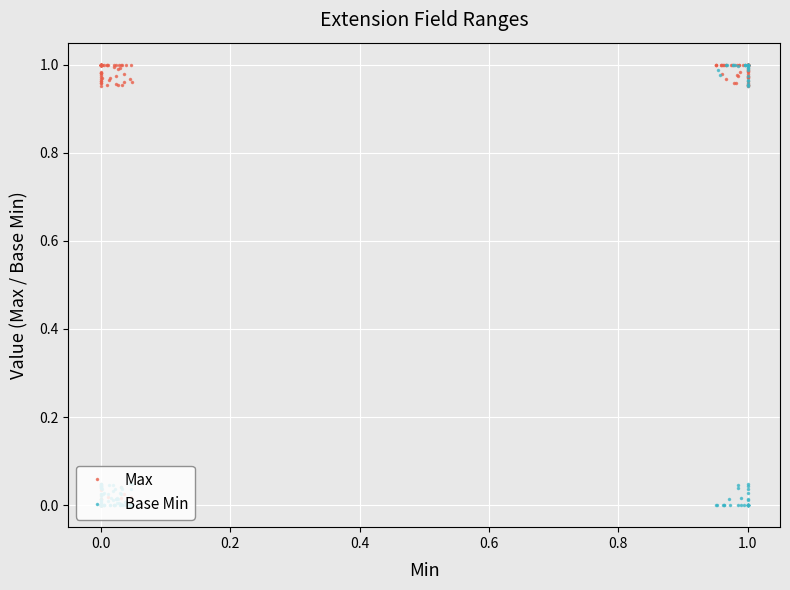

What is the value of the Max point at the 3rd from the left?

1